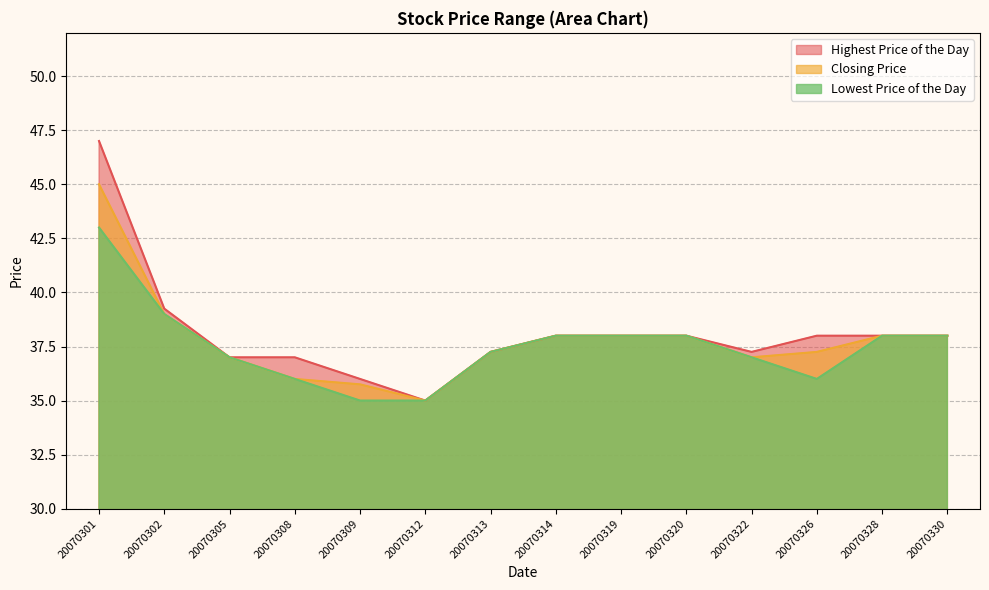

The Lowest Price of the Day series shows 12.2 at 20070322. True or false?

False